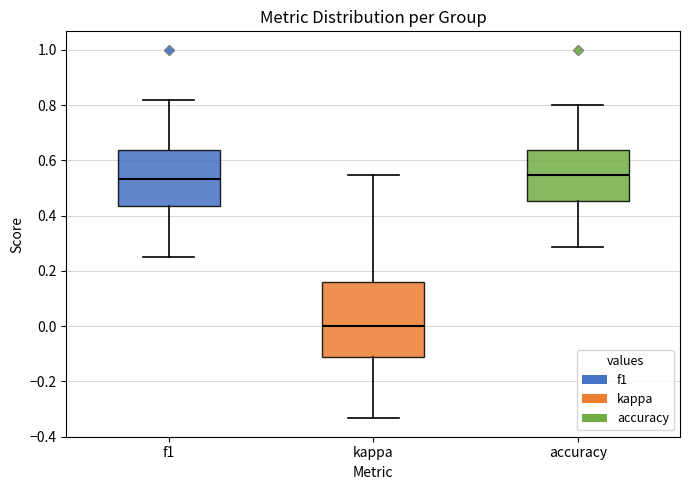

Reading left to right, transcribe this box plot: for each box, give where its median line is, the range the box spans, and where its two whiskers end, as read against the y-axis. The values are not printed on the chart, so give them approximately, as read against the axis.

f1: median 0.54, box 0.44 to 0.64, whiskers 0.26 to 0.82
kappa: median 0.00, box -0.12 to 0.16, whiskers -0.34 to 0.54
accuracy: median 0.54, box 0.46 to 0.64, whiskers 0.28 to 0.80